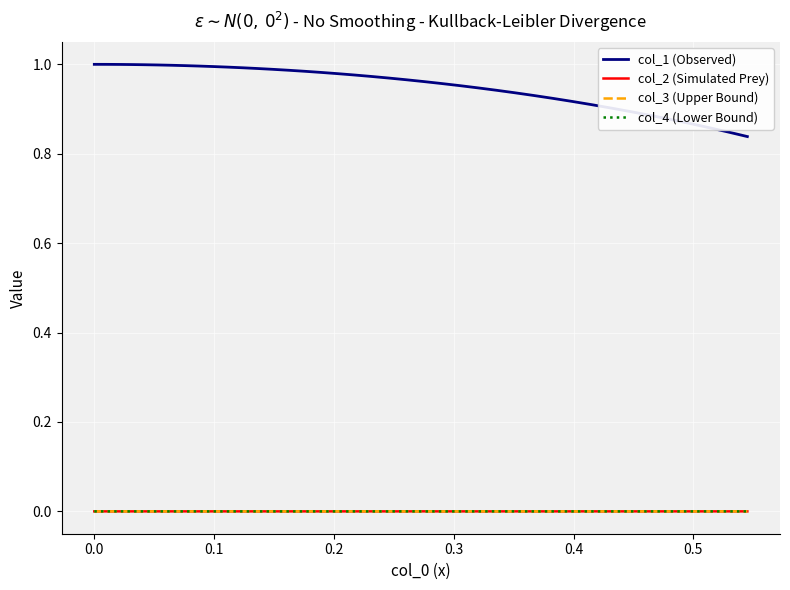

True or false: col_1 (Observed) and col_4 (Lower Bound) cross at least once.

False